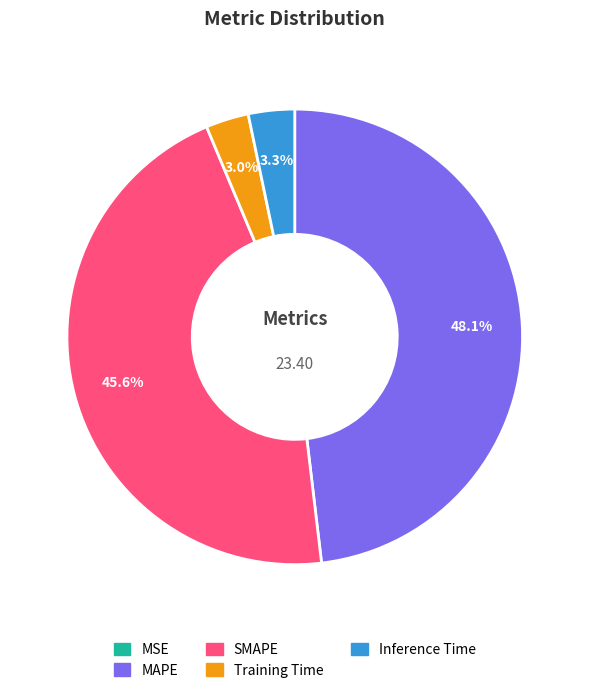

To the nearest percent, what portion does Inference Time represent?

3%